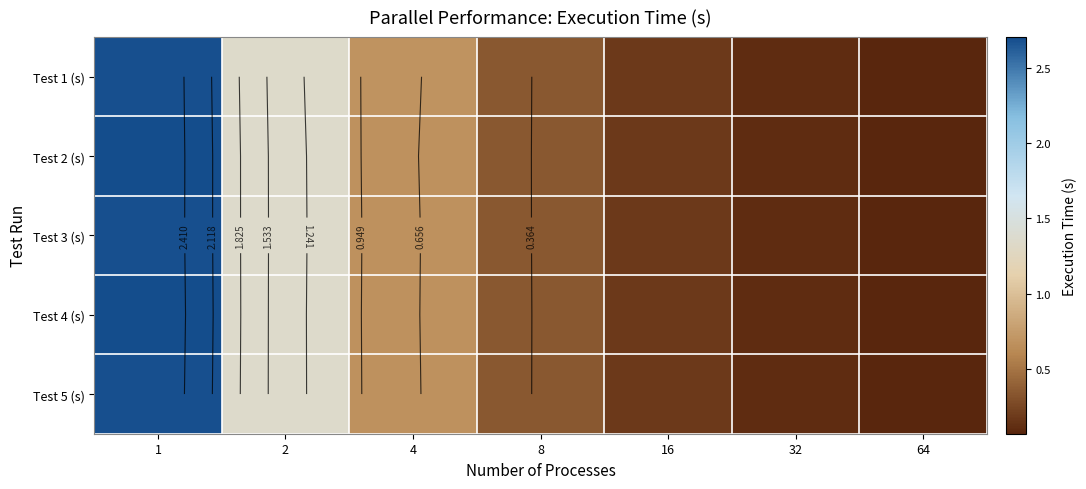

At which label does Test 1 (s) reach its minimum?

64